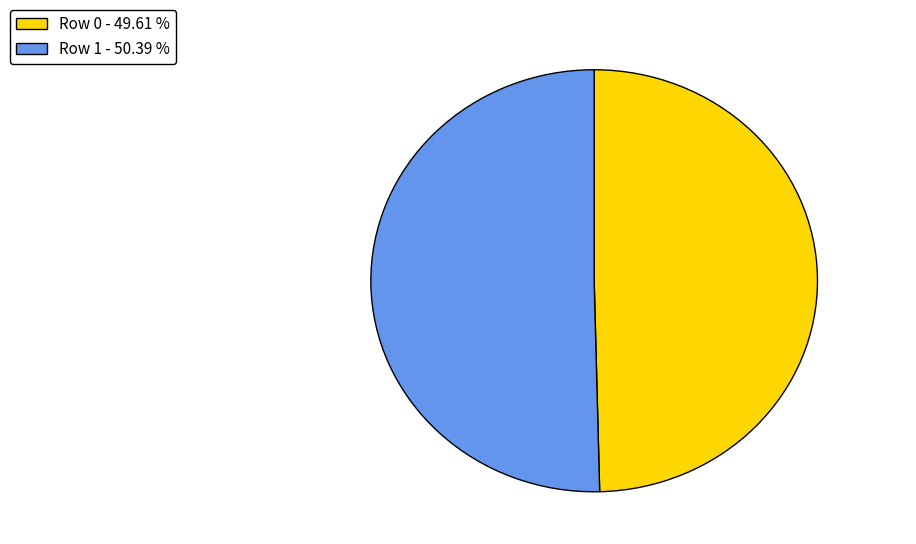

Which slice is the smallest?

Row 0